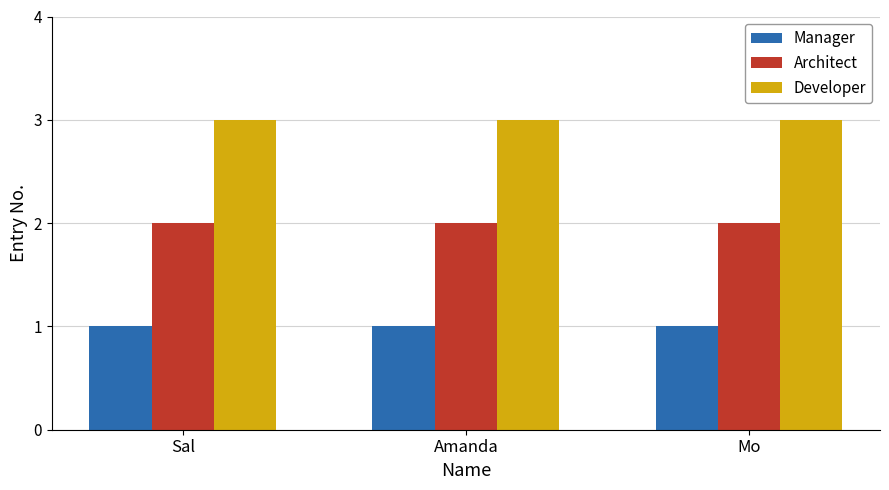

How many categories are shown in the chart?

3